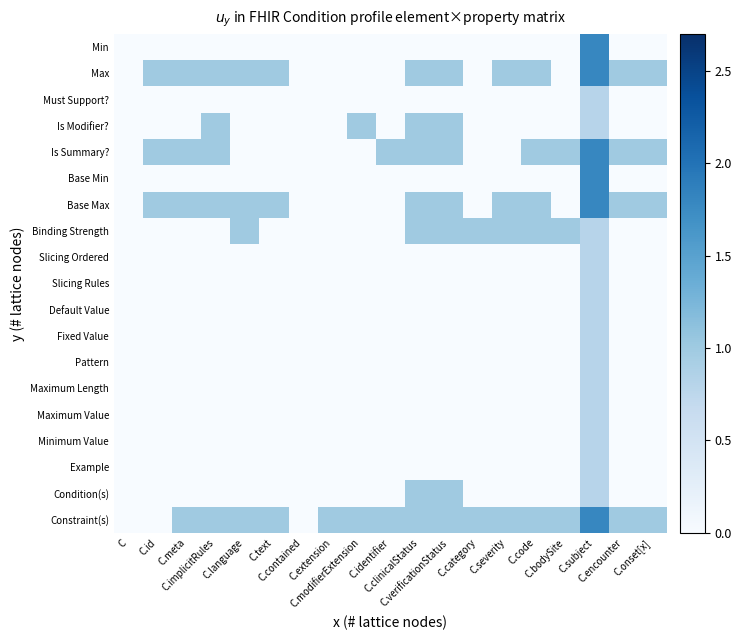

Which category has the lowest value across all series?

C